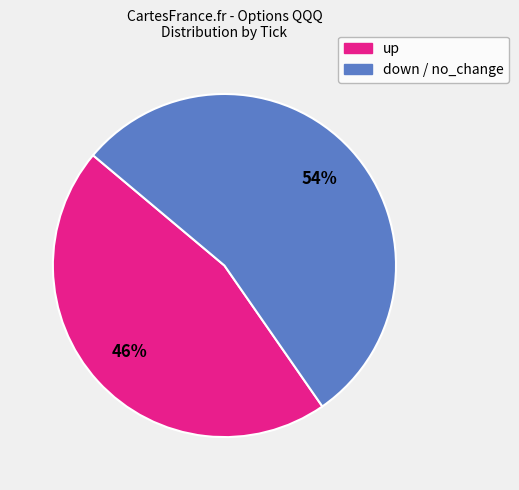

To the nearest percent, what is the difference between the largest and smallest slice percentages?

8%